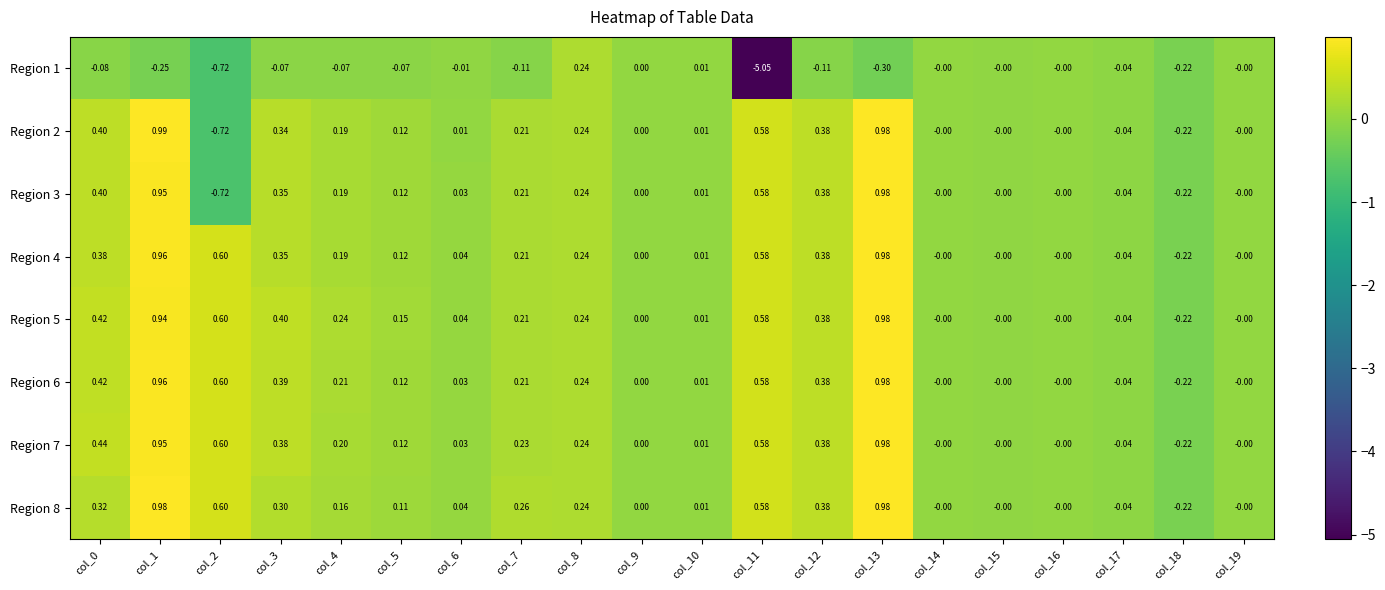

Count the number of data series in this chart.

8